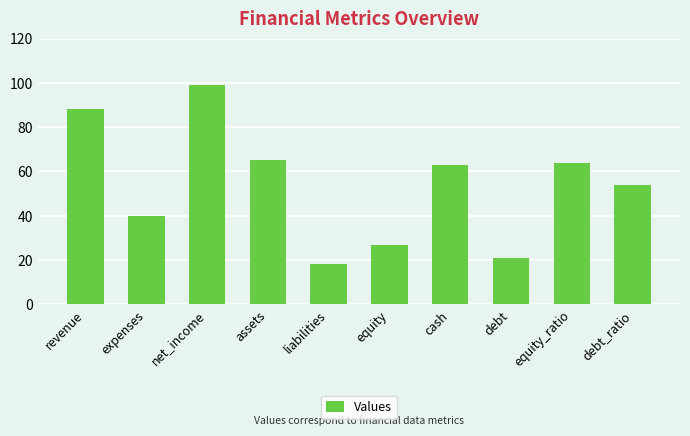

Which category has the highest value across all series?

net_income